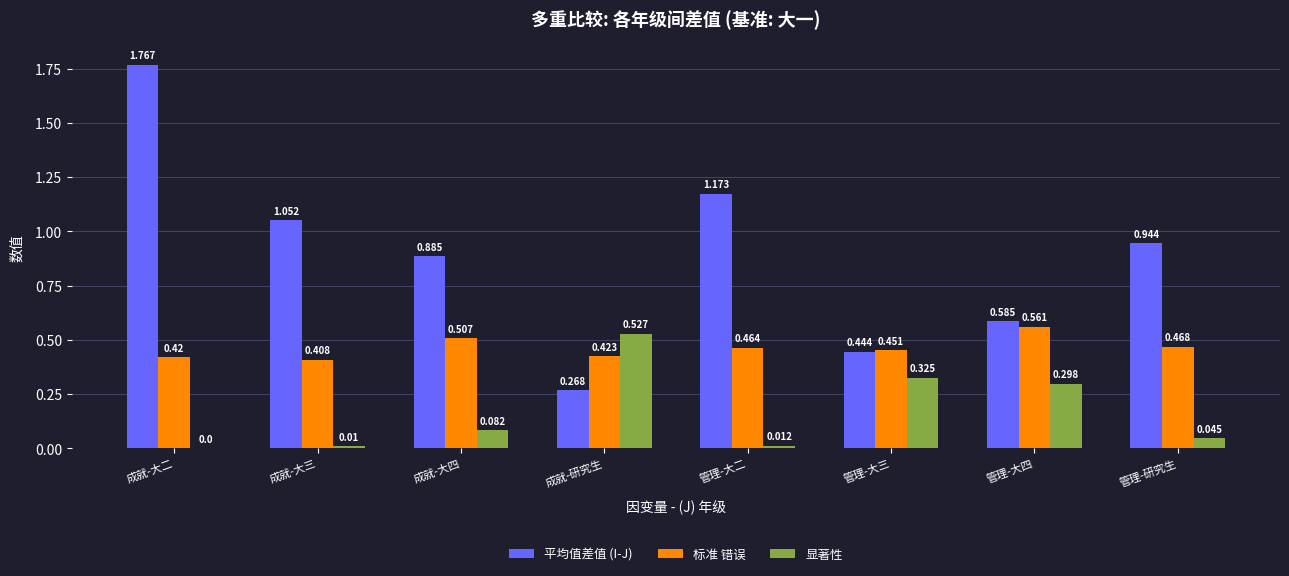

Which series has the largest total across all categories?

平均值差值 (I-J)